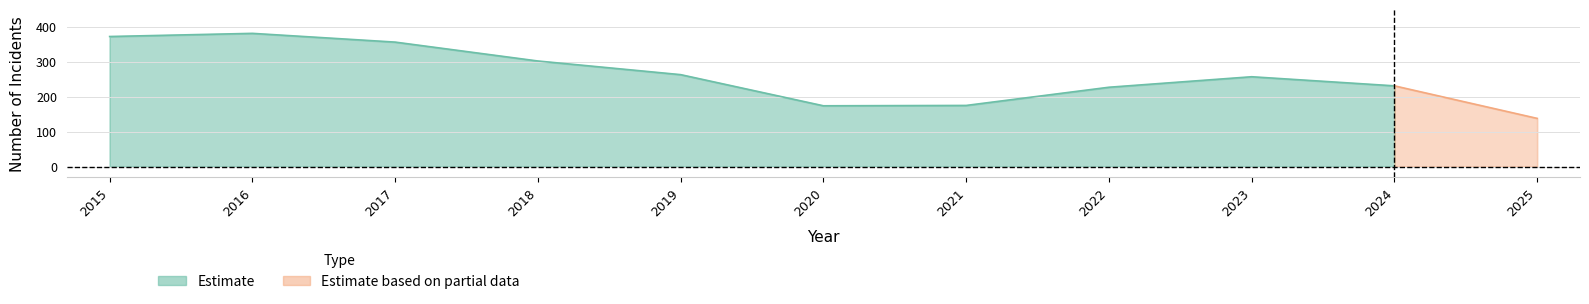

How many values in the Robbery series exceed 257?

5